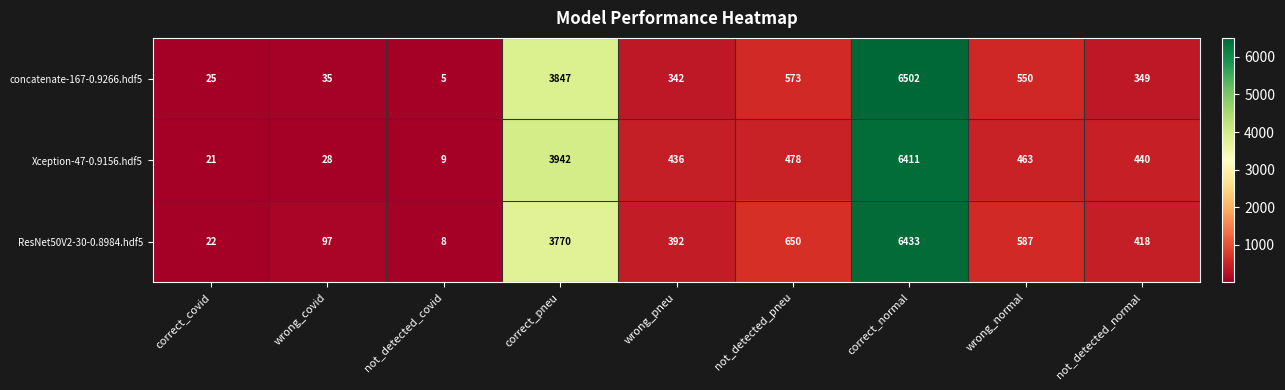

At which category is the sum across all series the highest?

correct_normal